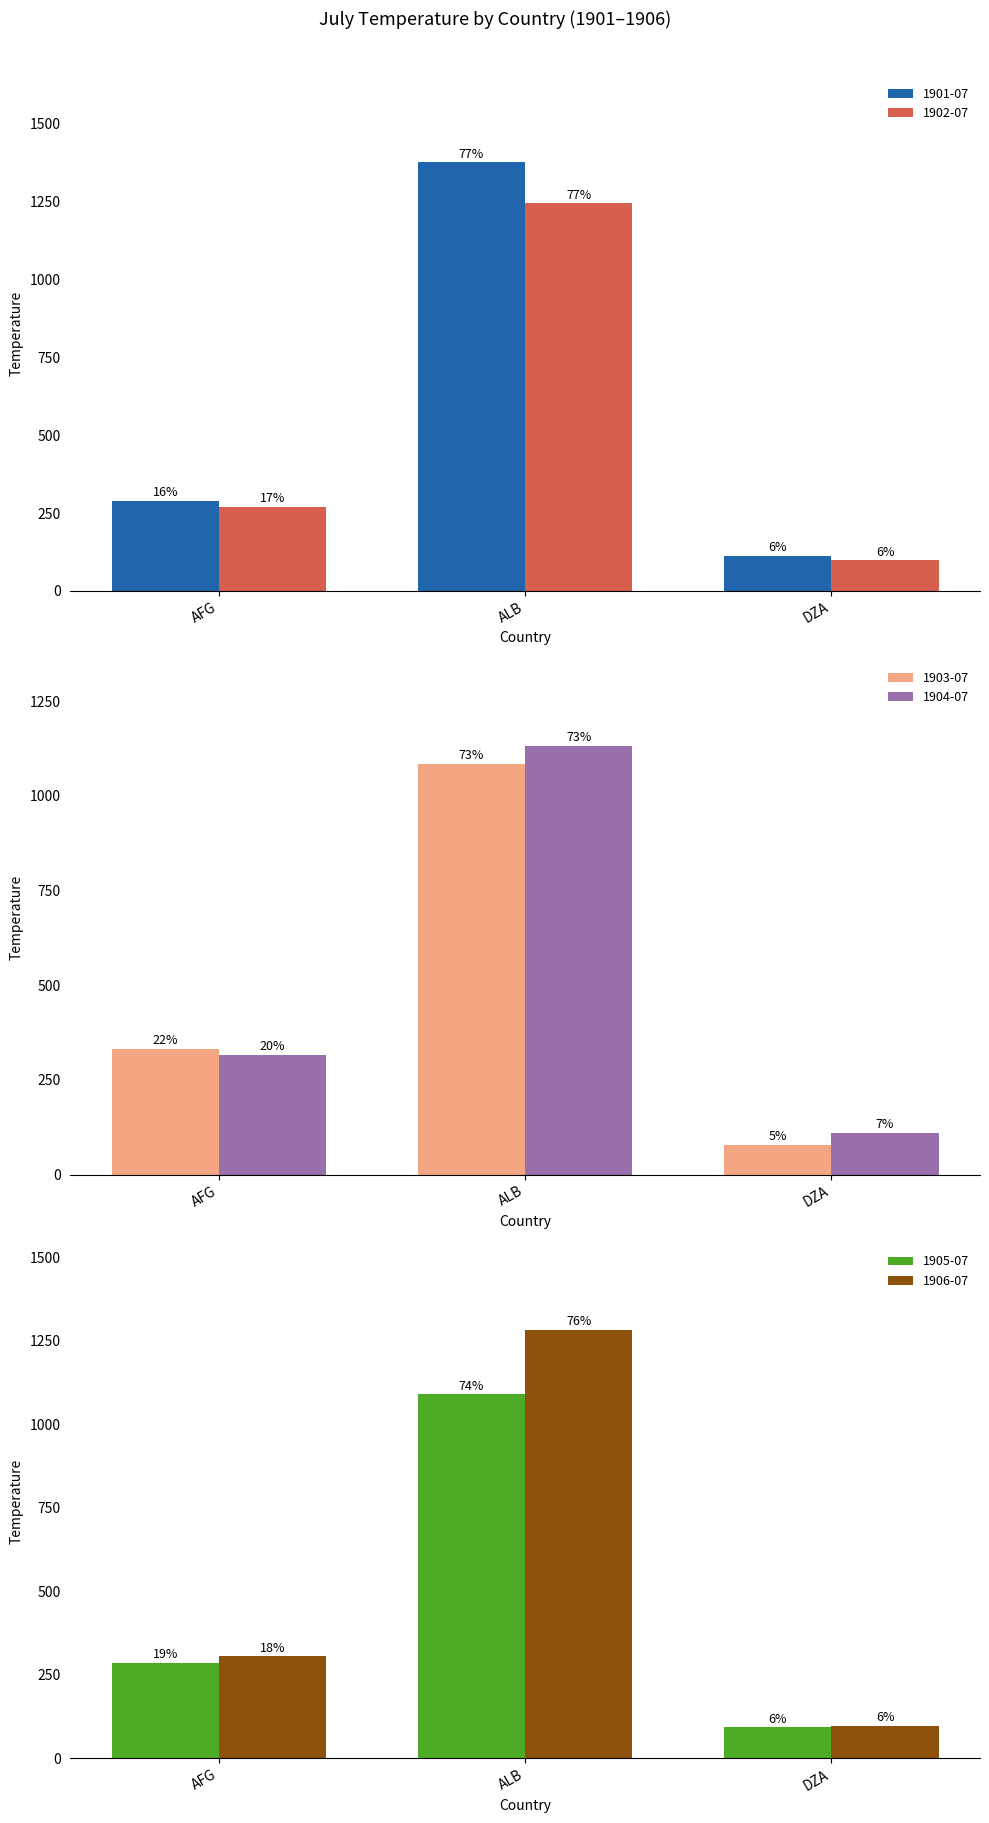

What is the average value of the 1901-07 series?

592.4